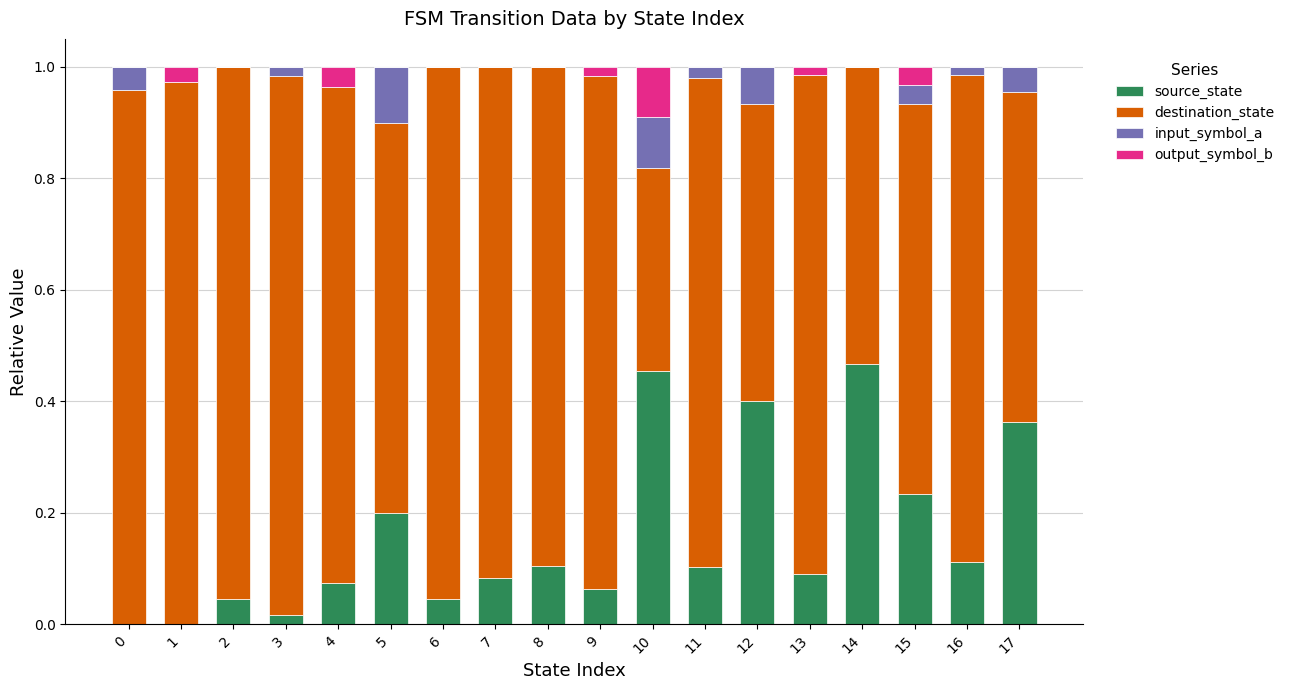

Count the number of categories in the chart.

18